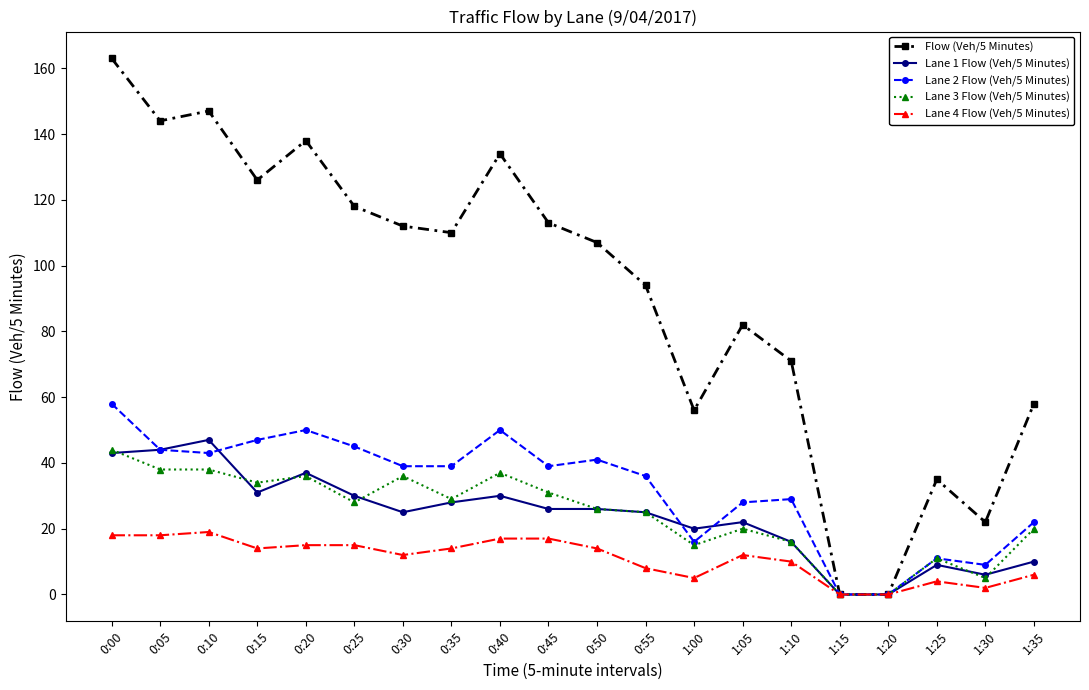

Which series changed the most between 1:15 and 1:35?

Flow (Veh/5 Minutes)